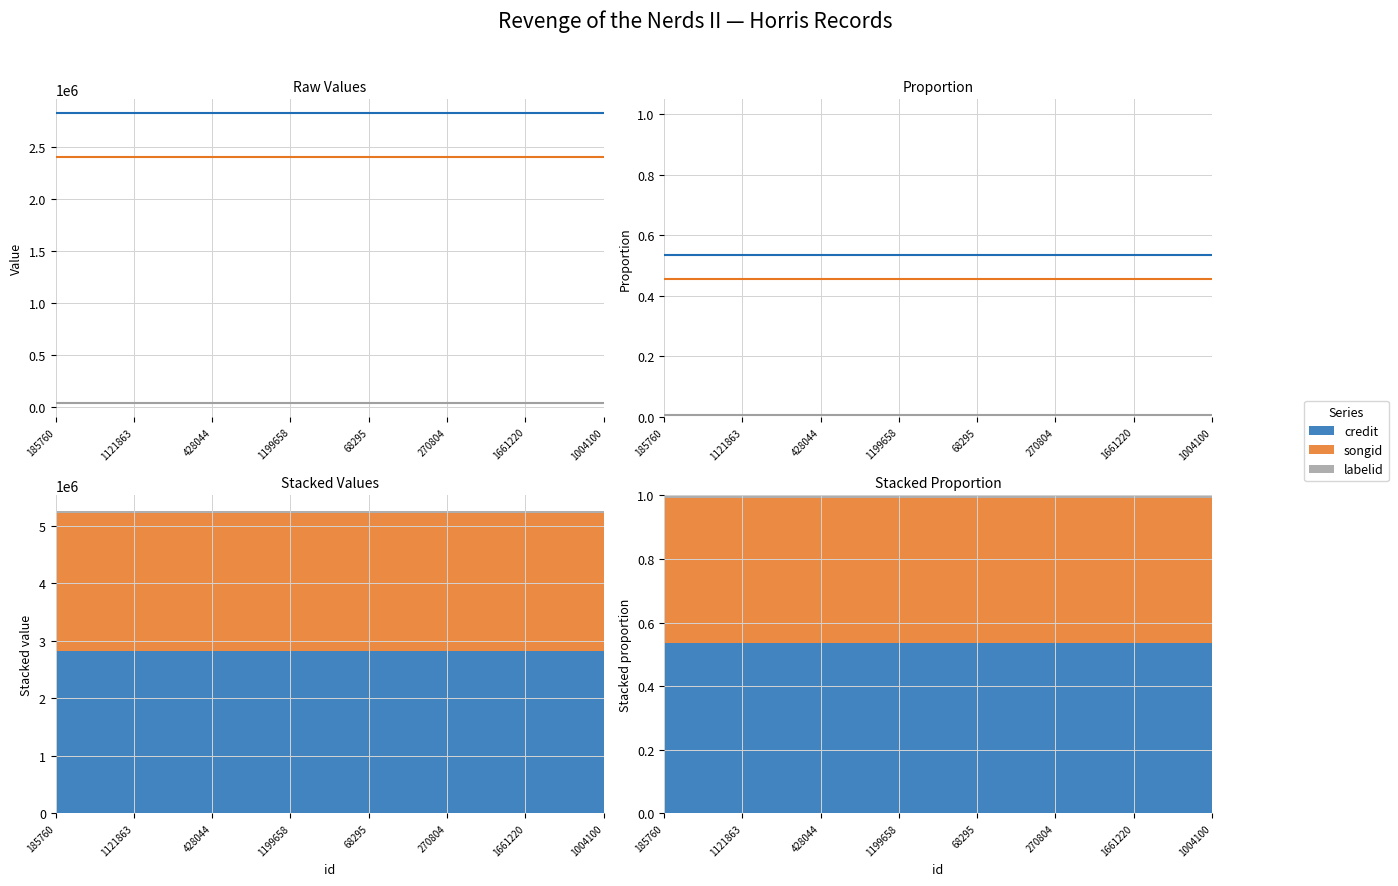

Between 1121863 and 428044, which series saw the biggest shift?

credit